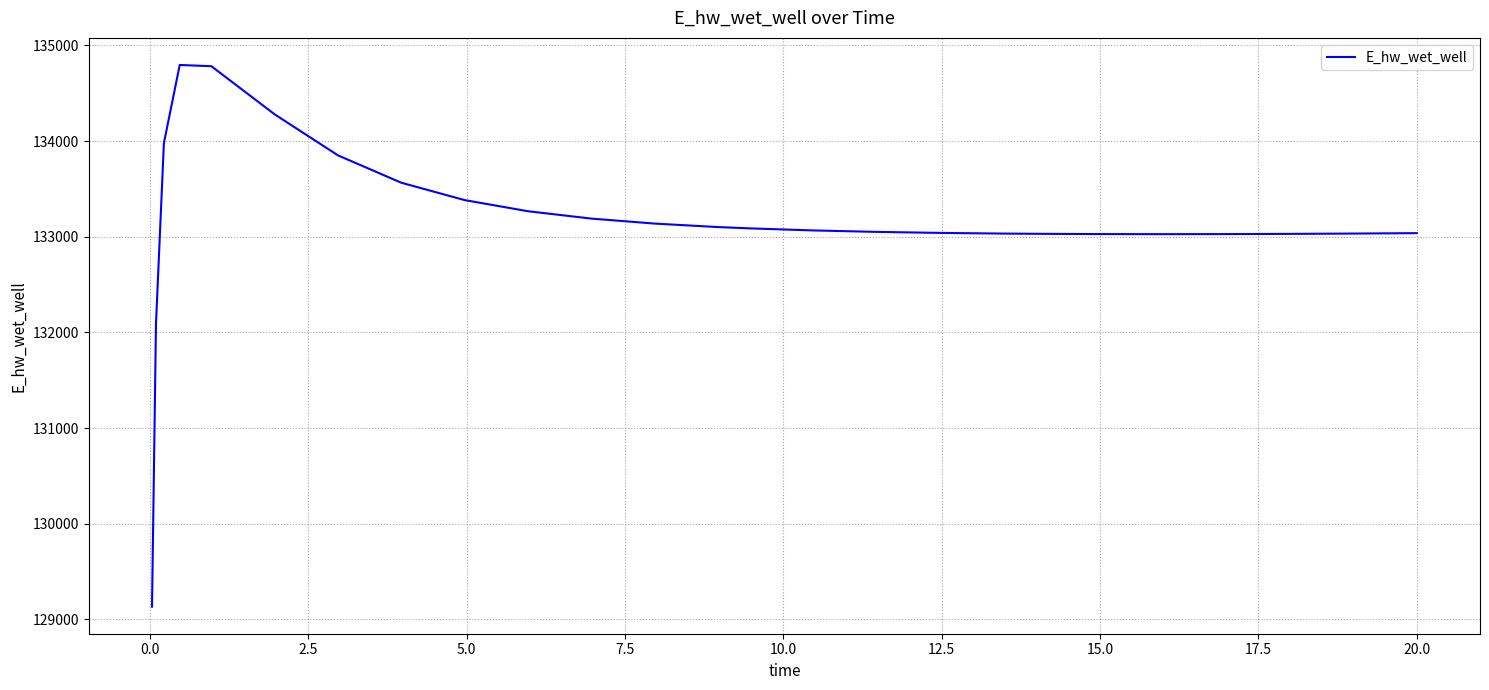

Count the number of categories in the chart.

26